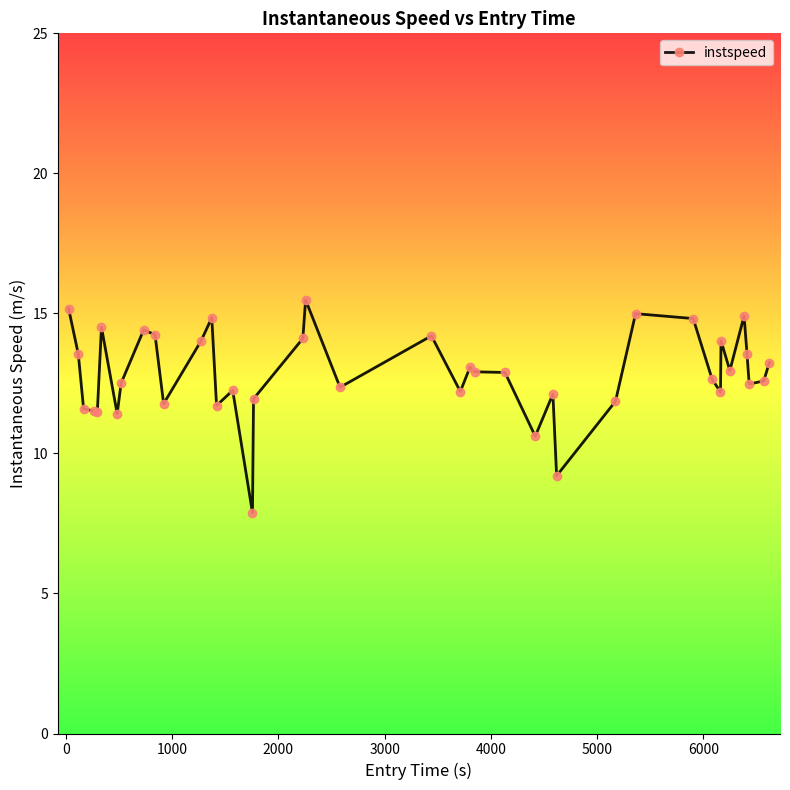

What is the value of the 32nd point from the left?

12.7